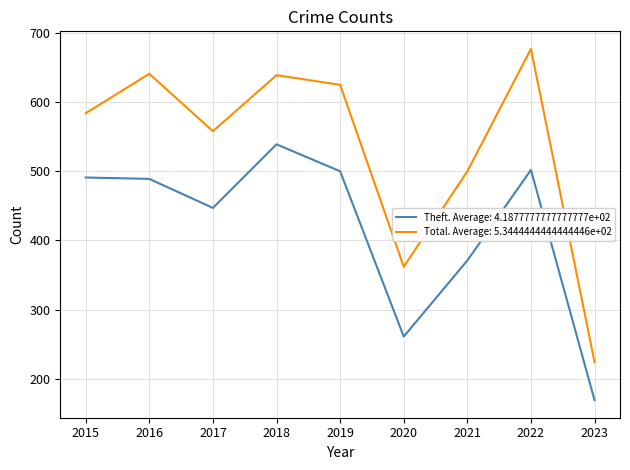

The value of Theft. Average: 4.1877777777777777e+02 at 2022 is 181. True or false?

False